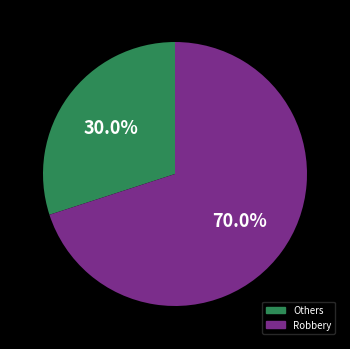

Is there a majority slice in this chart?

Yes